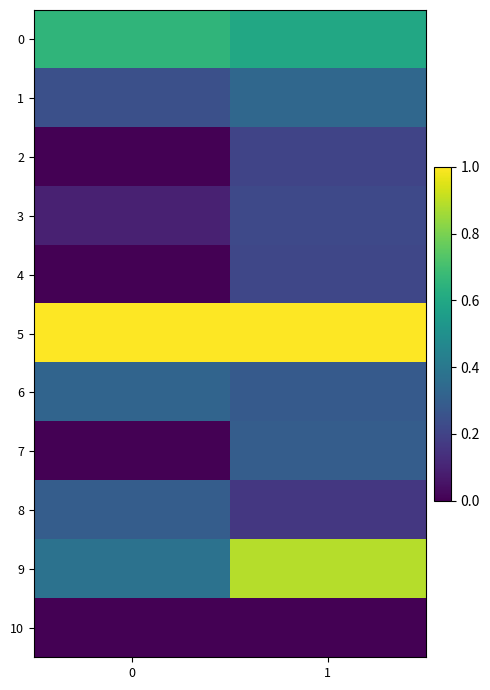

What is the spread (max minus min) of values at 0?

1.0